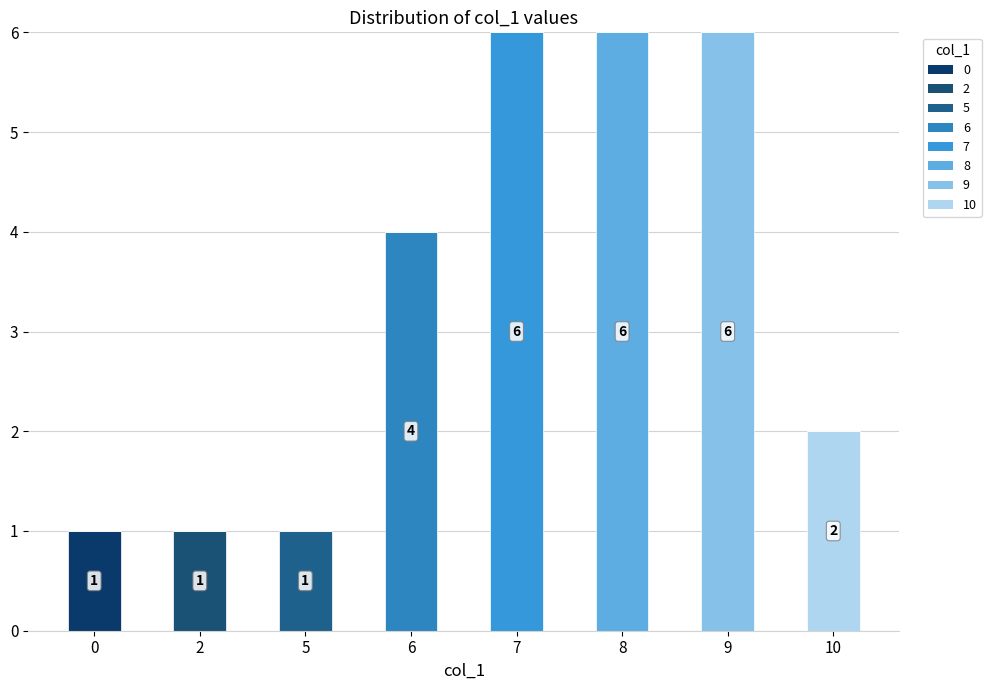

What is the greatest value displayed?

6